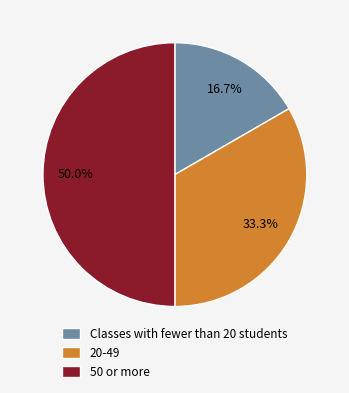

Rank the categories by value from lowest to highest.

Classes with fewer than 20 students, 20-49, 50 or more